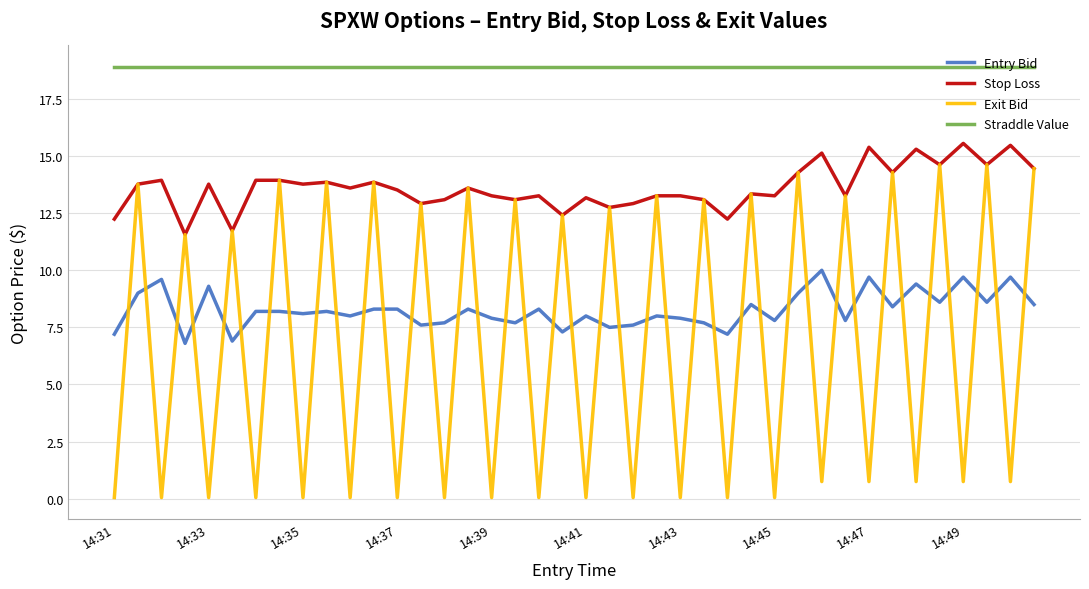

Which series has the widest spread of values?

Exit Bid